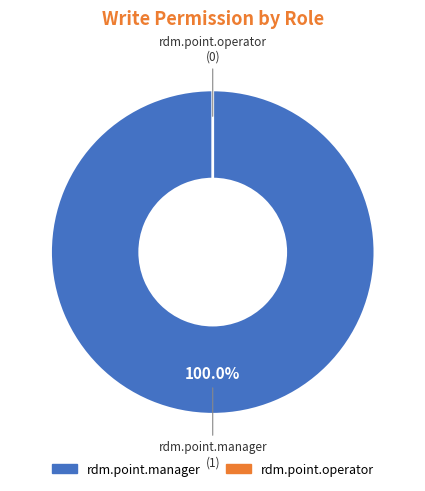

Count the number of slices in the pie.

2